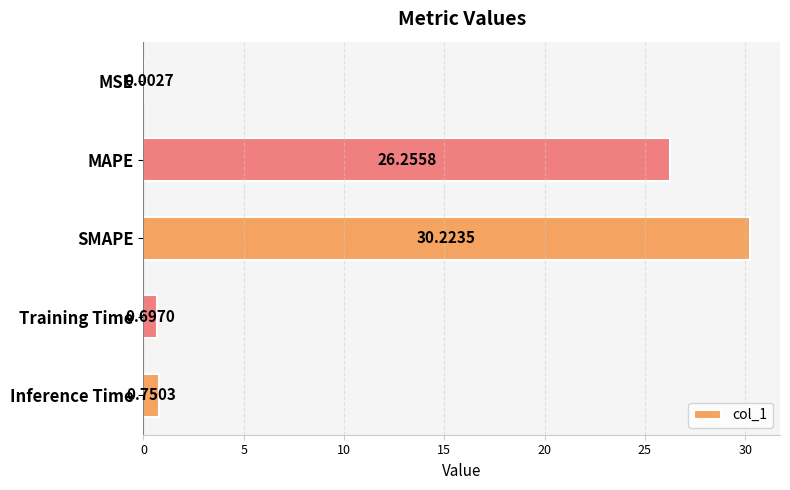

Where is the data nearest to the value 15?

MAPE